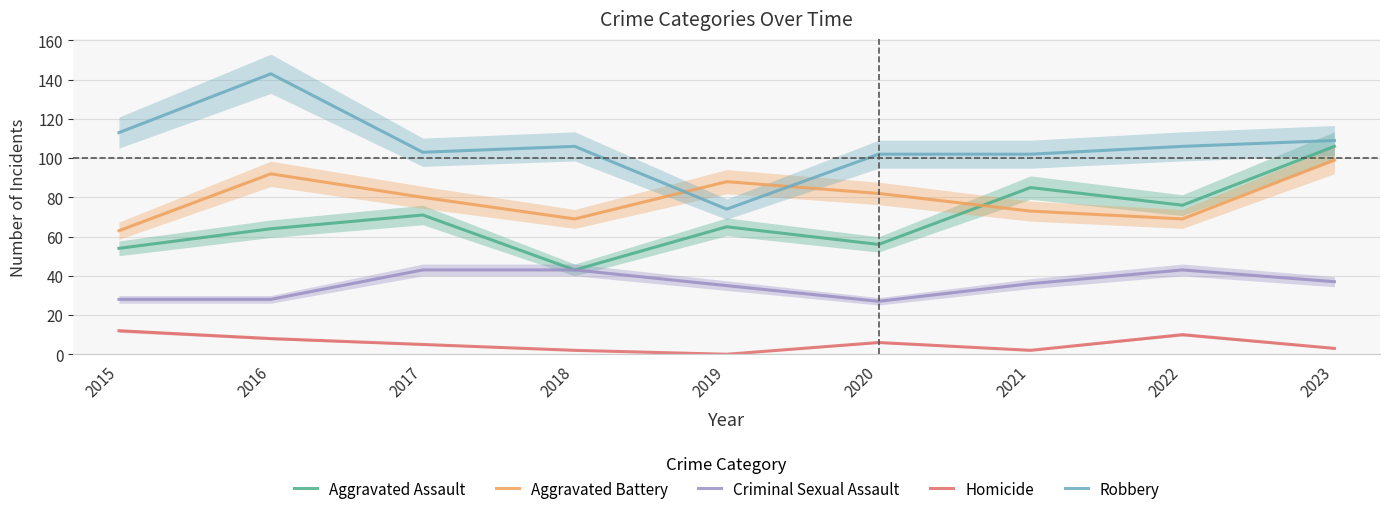

Rank the categories by Aggravated Assault value from lowest to highest.

2018, 2015, 2020, 2016, 2019, 2017, 2022, 2021, 2023